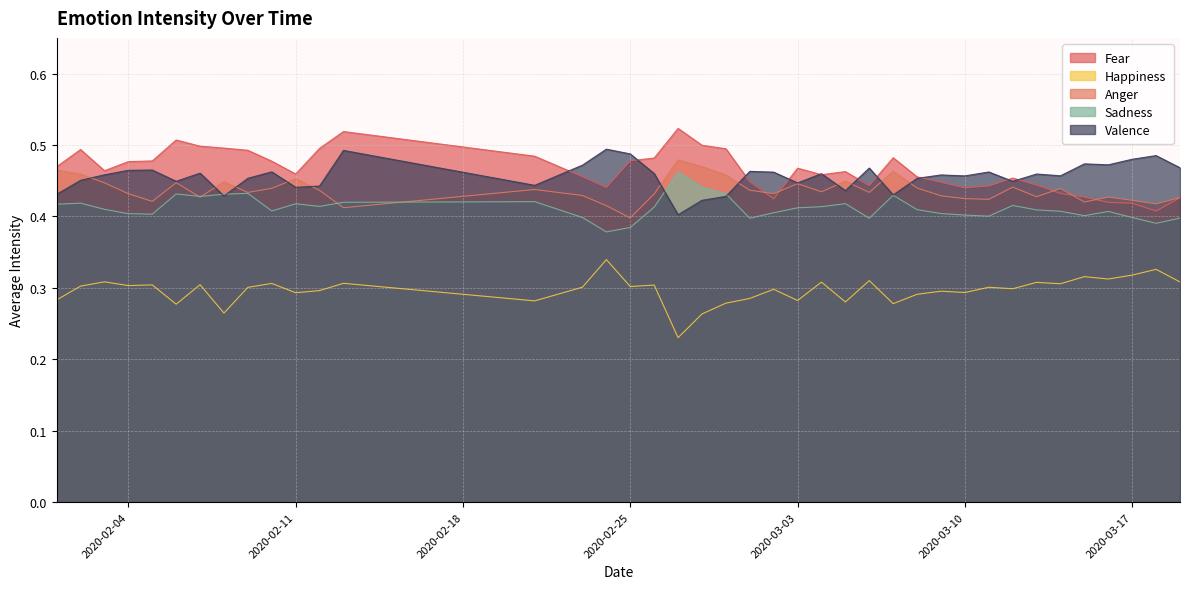

How many lines are shown in the chart?

5